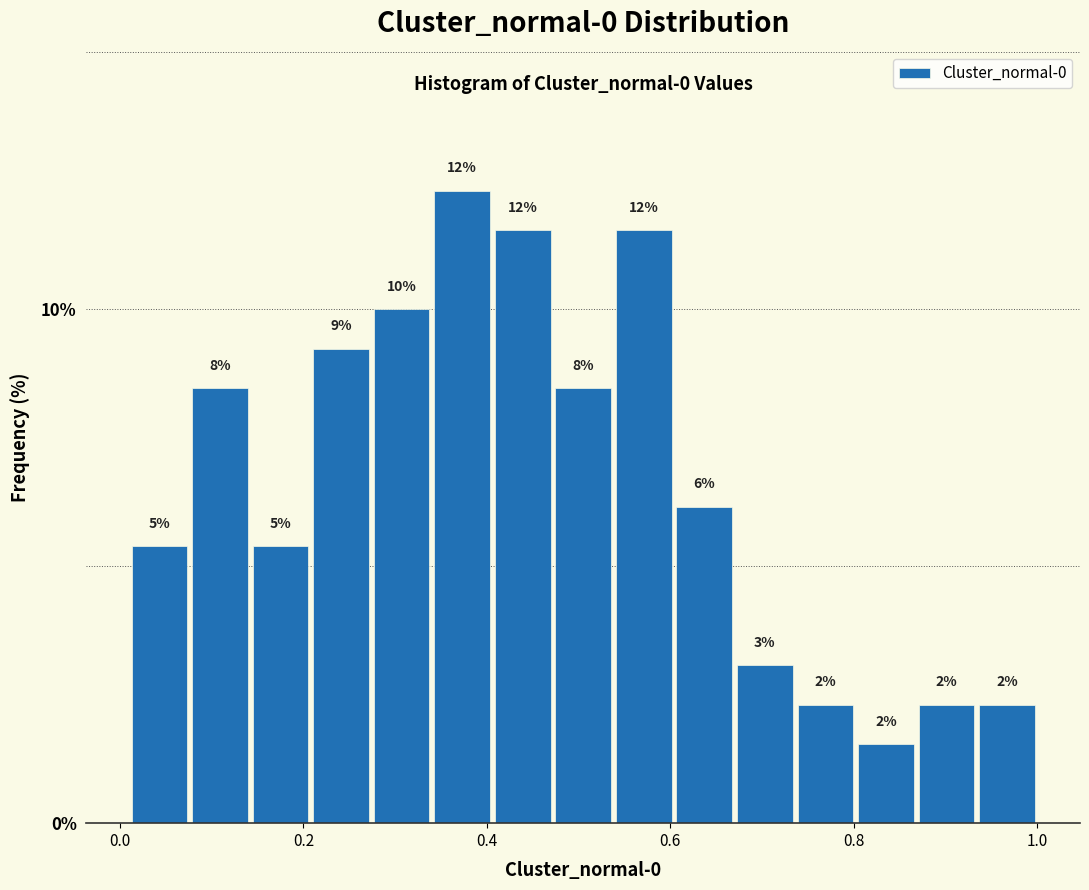

Read against the x-axis, roughly where is the centre of the tallest bar?

0.38